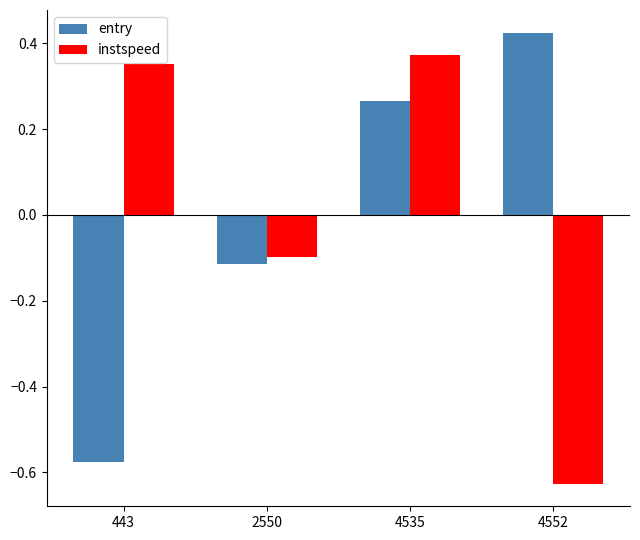

What is the spread (max minus min) of values at 443?

0.9